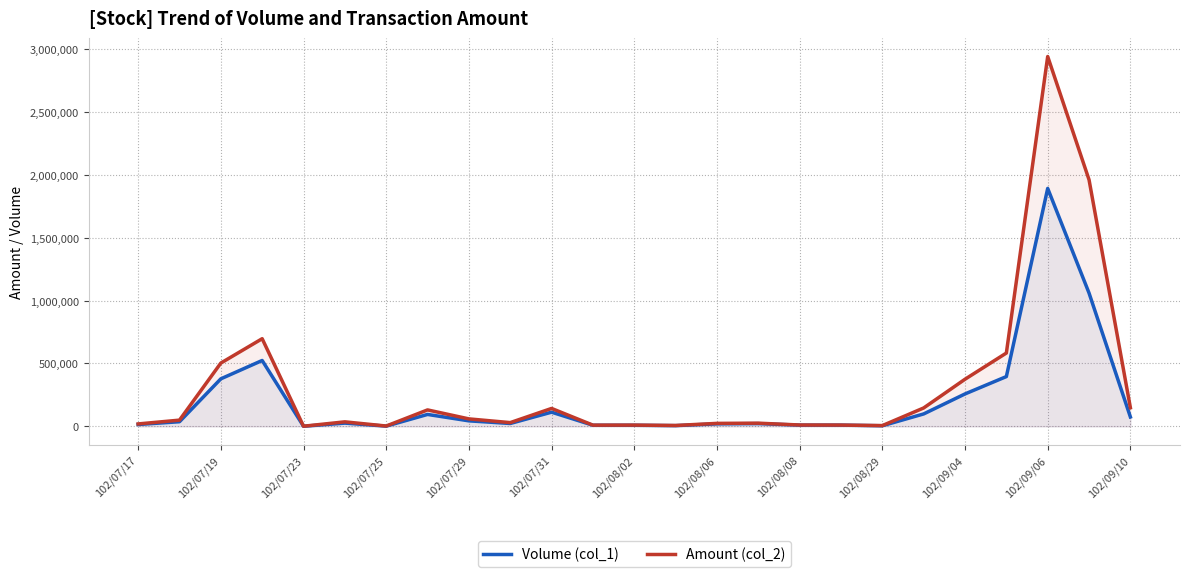

The value of Amount (col_2) at 102/08/08 is 10950. True or false?

True